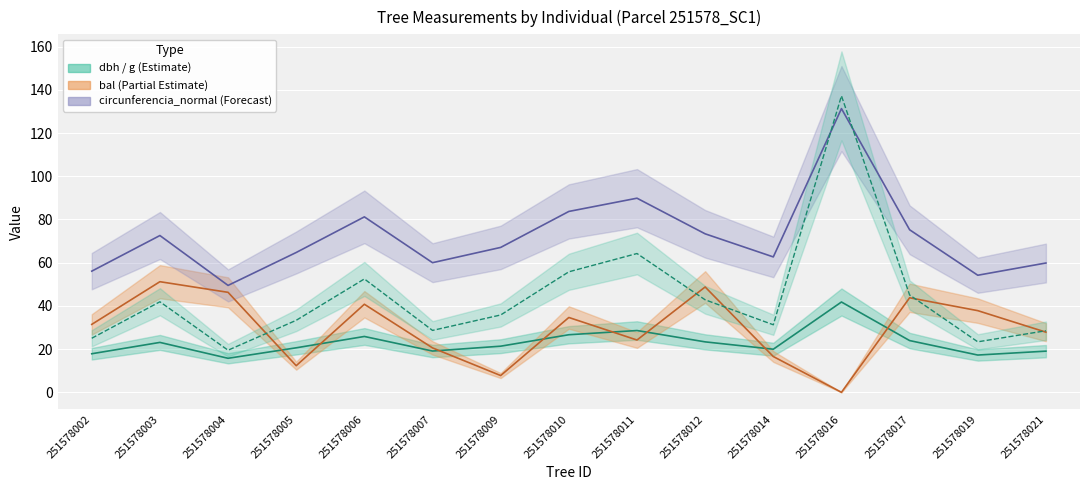

The value of circunferencia_normal at 251578014 is 20.2. True or false?

False